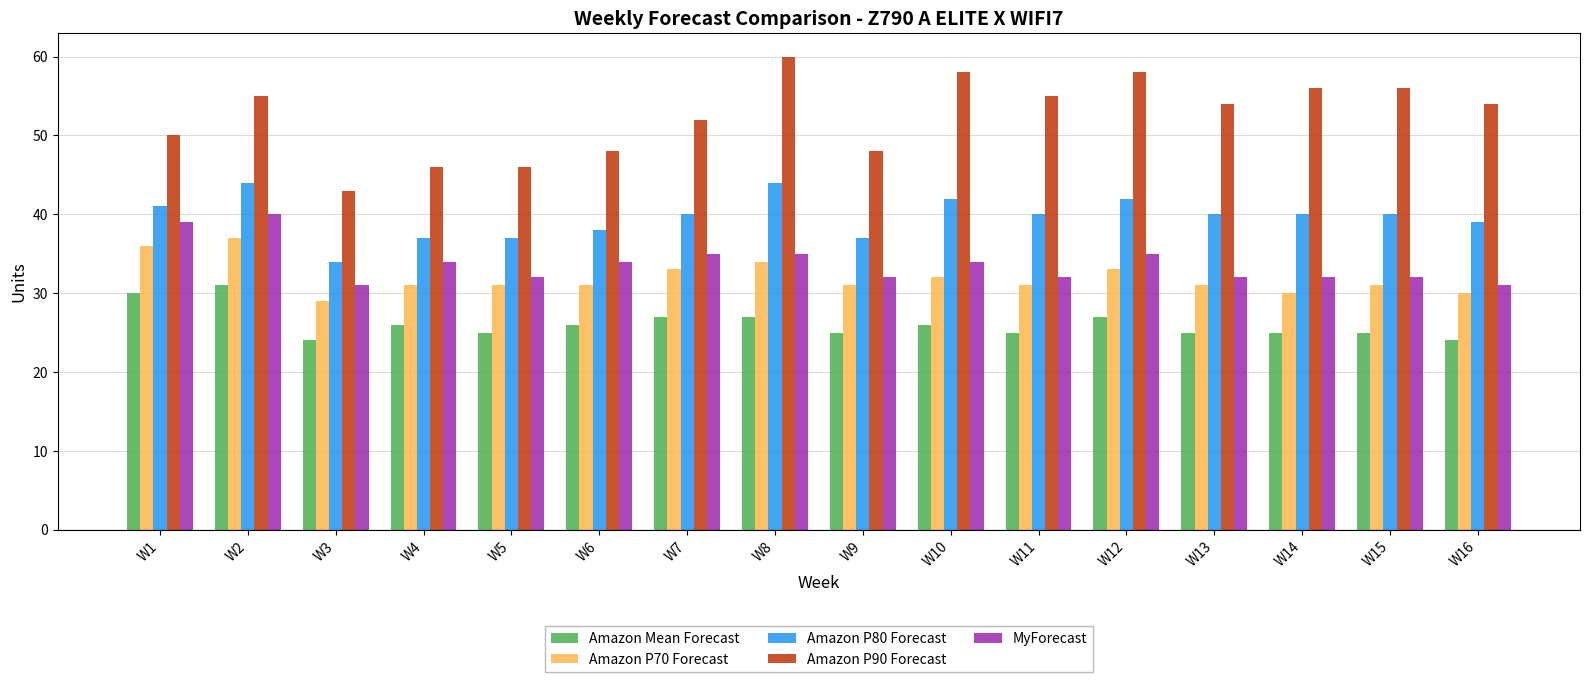

What is the average value of the Amazon P70 Forecast series?

32